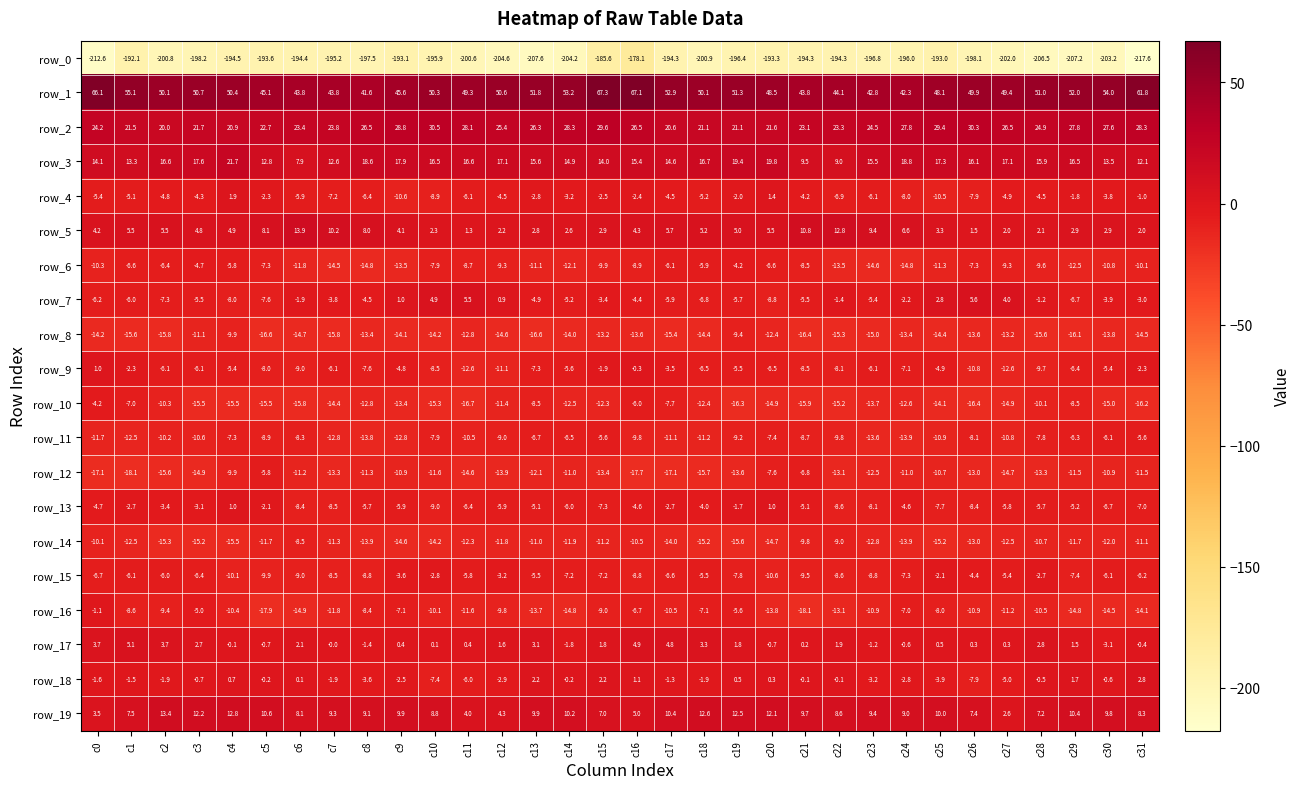

At c18, list the series in order from smallest to largest.

row_0, row_12, row_14, row_8, row_10, row_11, row_16, row_7, row_9, row_6, row_15, row_4, row_13, row_18, row_17, row_5, row_19, row_3, row_2, row_1